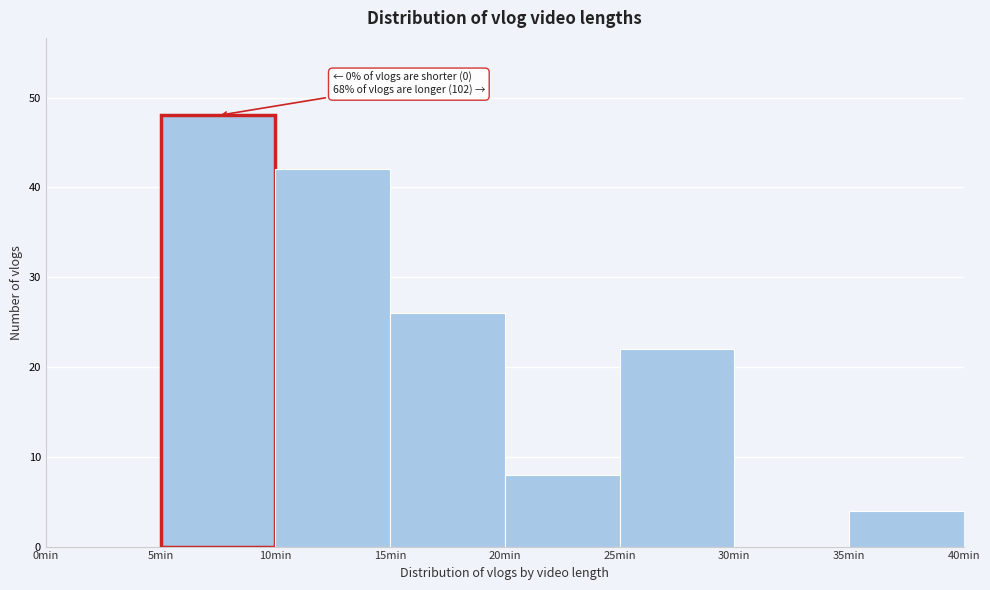

Over which range of the x-axis is the bar tallest?

5 to 10